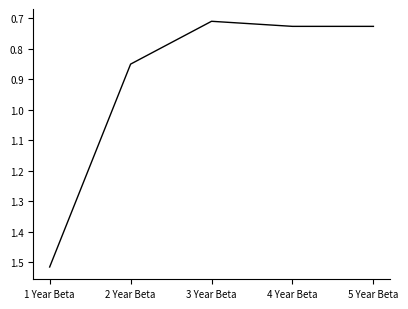

Which label corresponds to the smallest value in the chart?

3 Year Beta